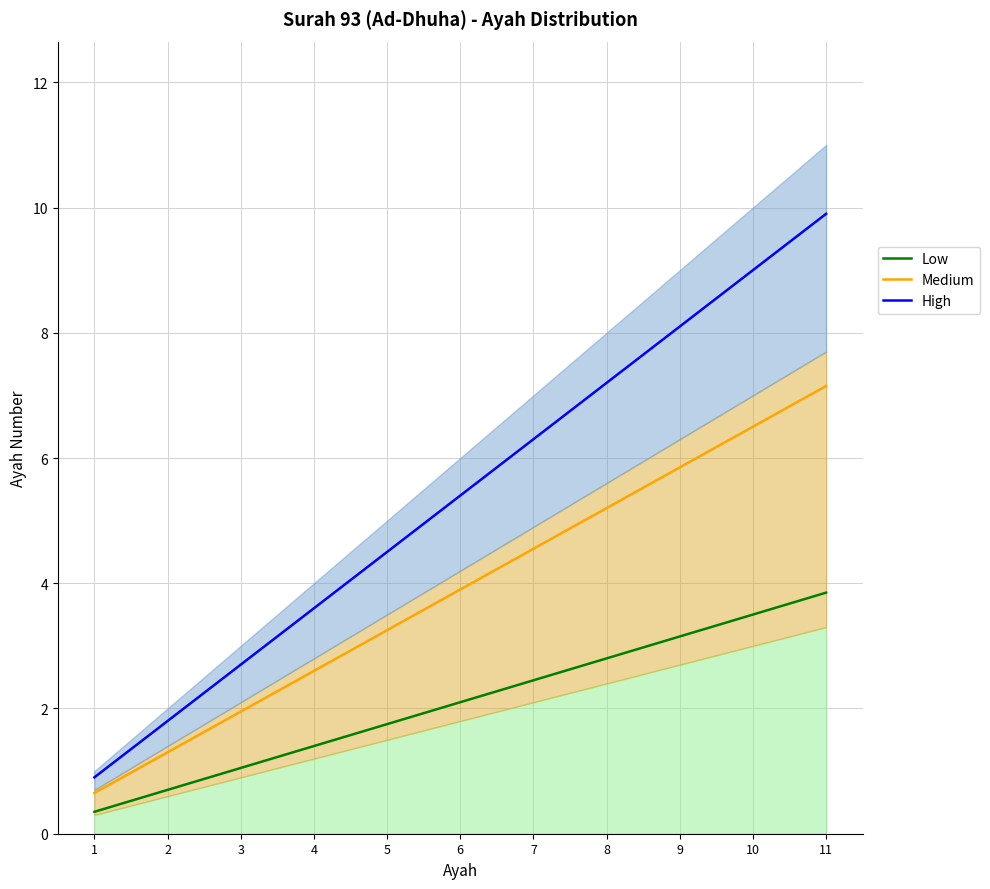

What is the difference between the Low values at 8 and 9?

0.4